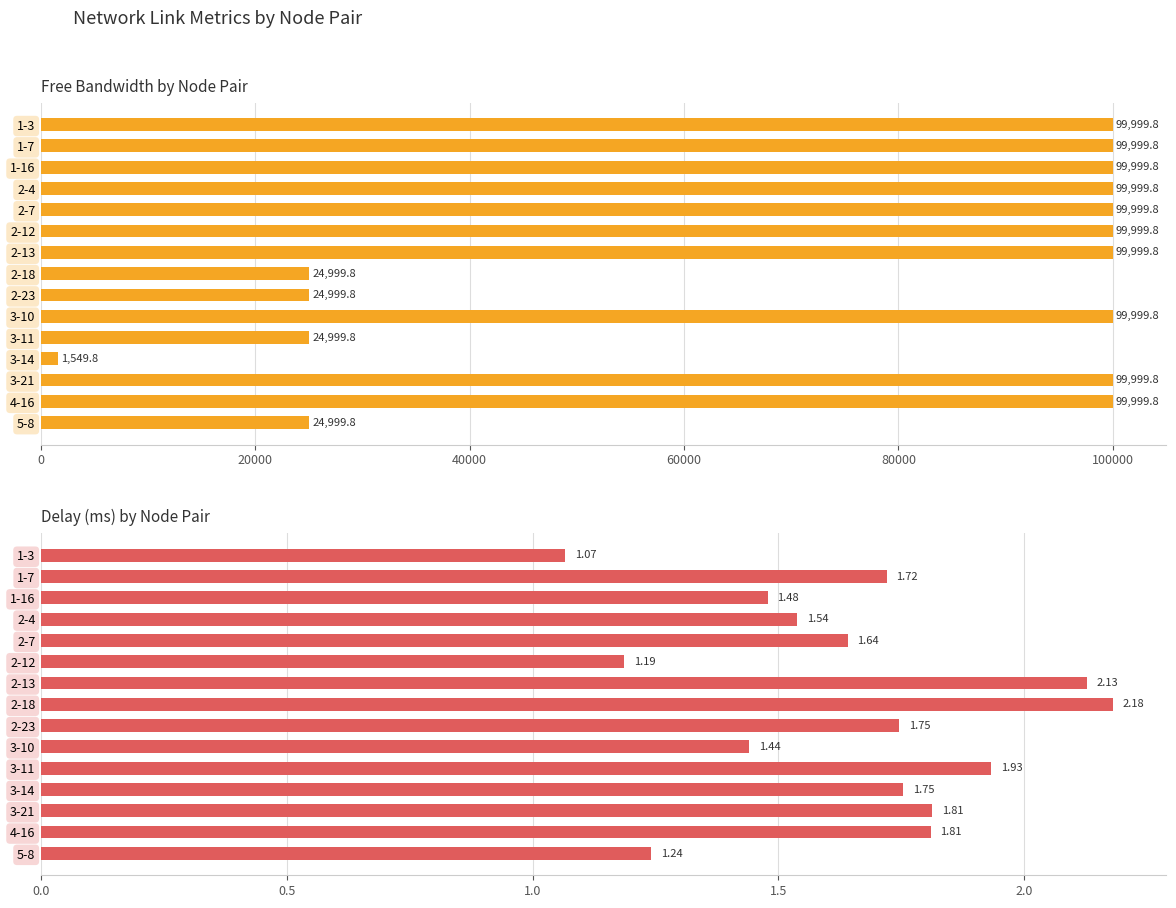

Is the value of delay at 3-21 greater than the value of free_bw at 2-12?

No